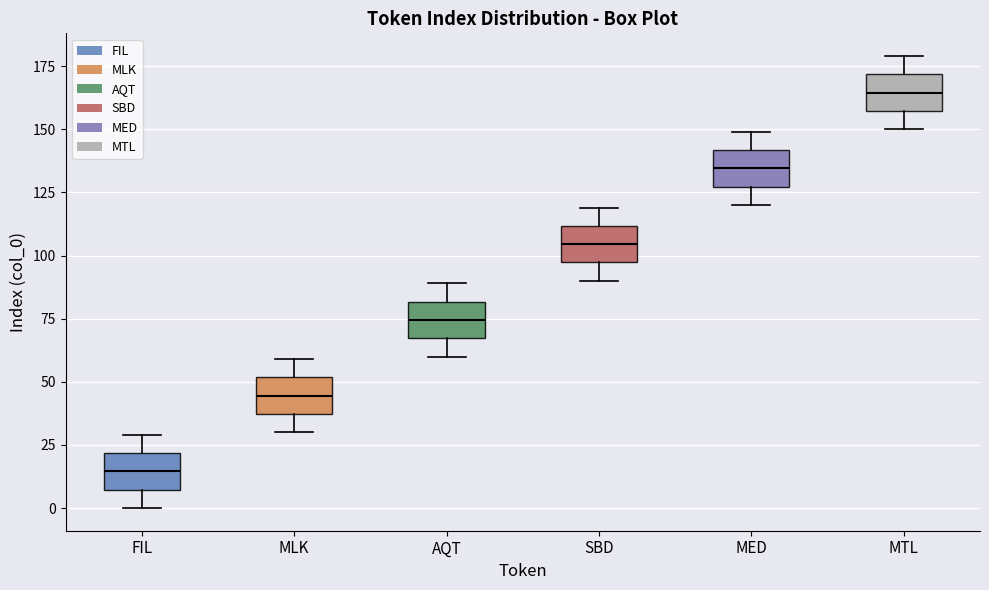

Reading left to right, transcribe this box plot: for each box, give where its median line is, the range the box spans, and where its two whiskers end, as read against the y-axis. The values are not printed on the chart, so give them approximately, as read against the axis.

FIL: median 15, box 5 to 20, whiskers 0 to 30
MLK: median 45, box 35 to 50, whiskers 30 to 60
AQT: median 75, box 65 to 80, whiskers 60 to 90
SBD: median 105, box 95 to 110, whiskers 90 to 120
MED: median 135, box 125 to 140, whiskers 120 to 150
MTL: median 165, box 155 to 170, whiskers 150 to 180